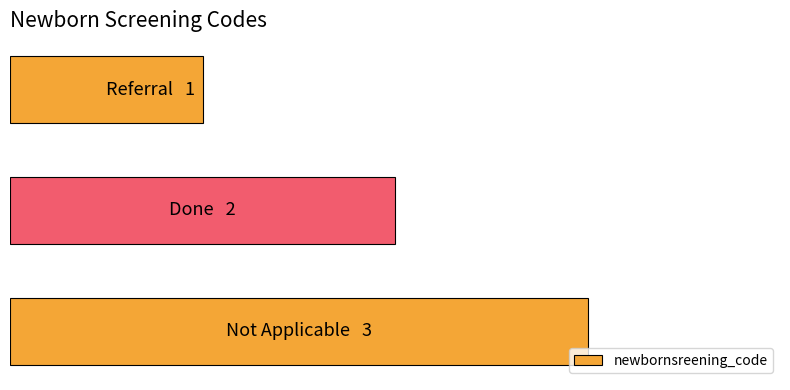

Does the chart contain any negative values?

No